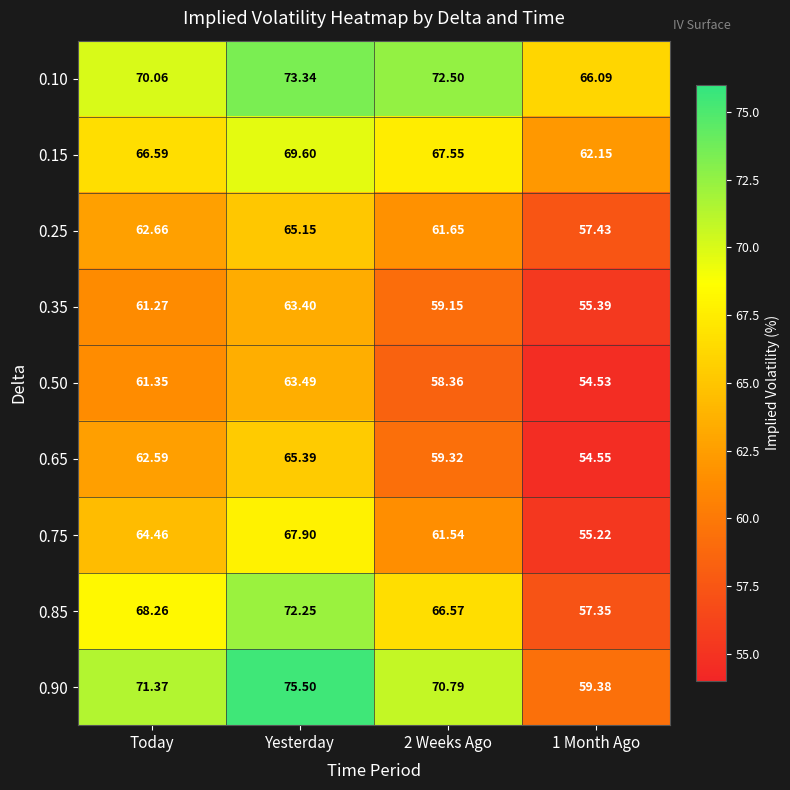

At which label is 0.10 closest to 69?

Today